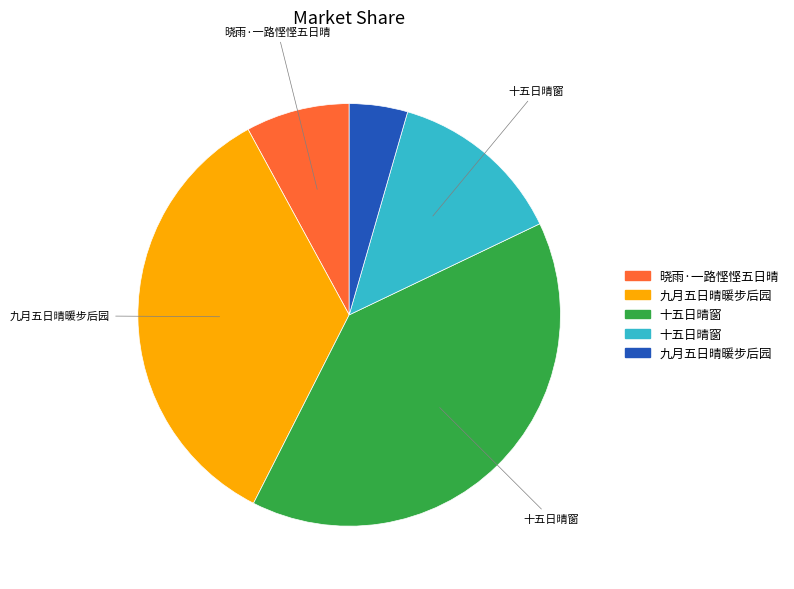

Is there any slice that represents more than half of the pie?

No